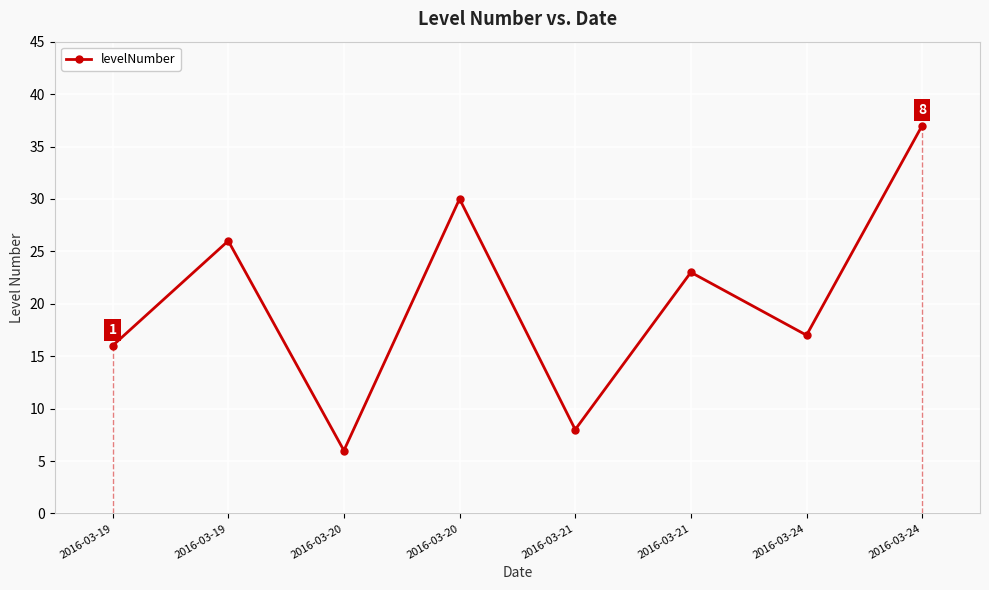

Does the chart have visible grid lines?

Yes